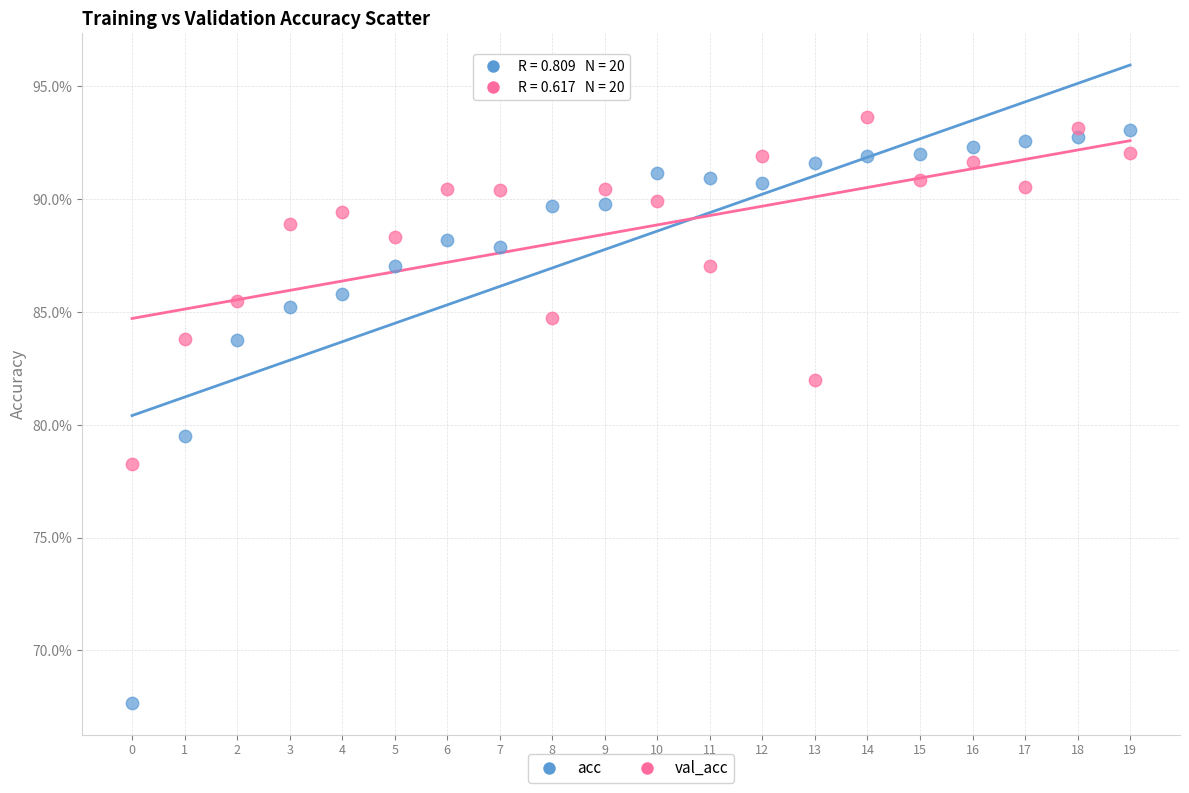

Which series reaches the maximum Y coordinate?

val_acc